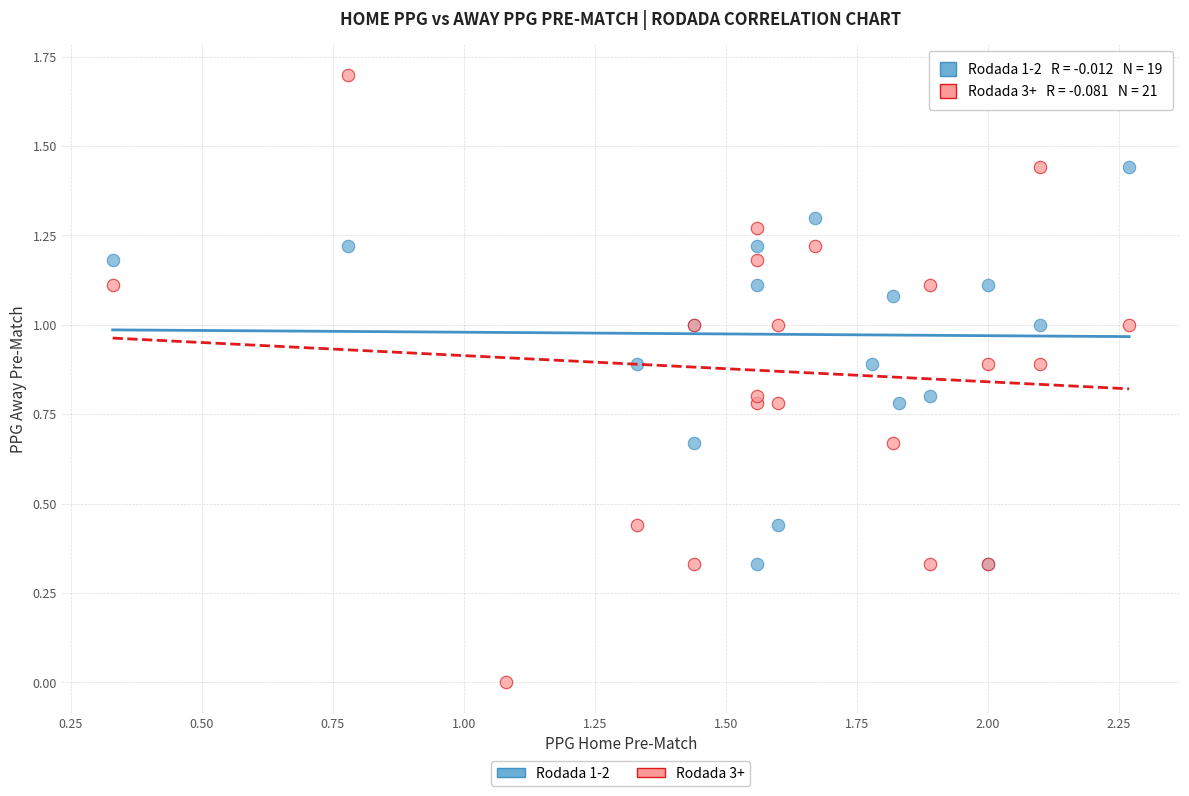

Which series reaches the minimum Y coordinate?

Rodada 3+